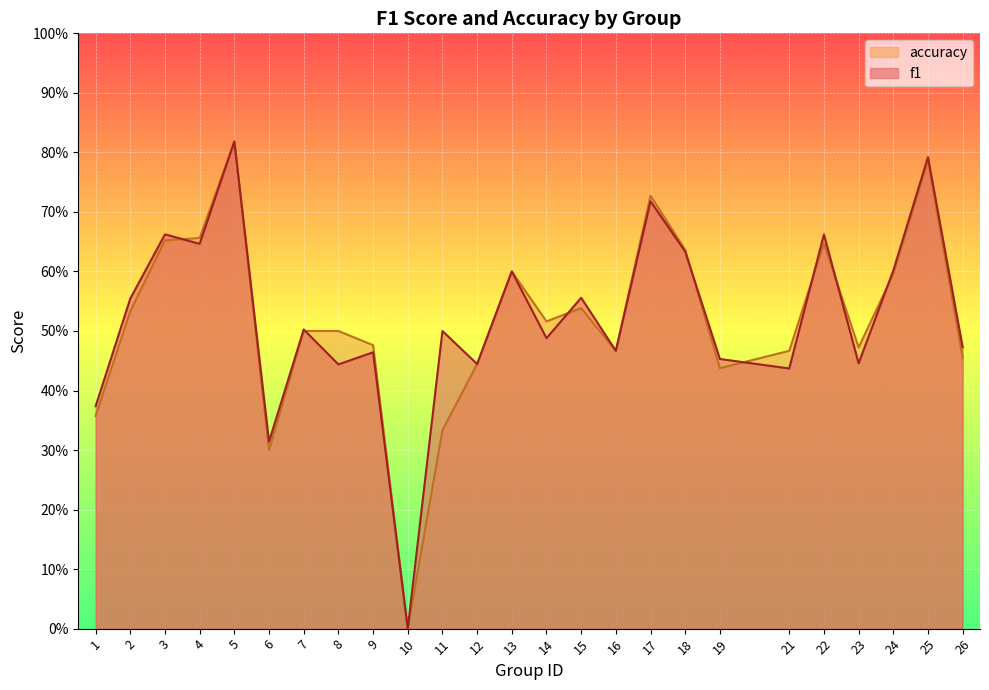

Which series changed the most between 12 and 25?

f1